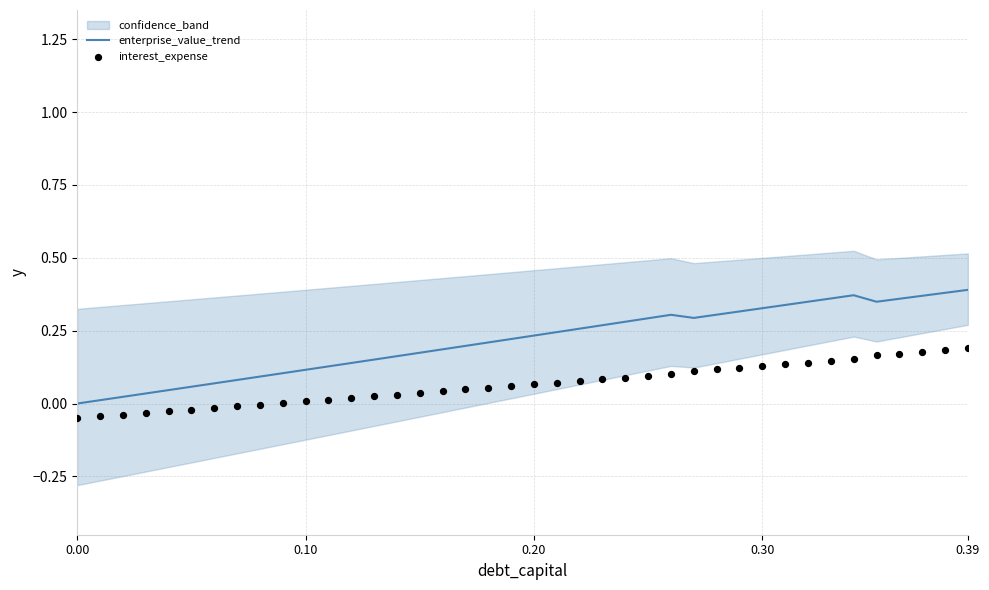

Which series has the largest total across all categories?

enterprise_value_trend